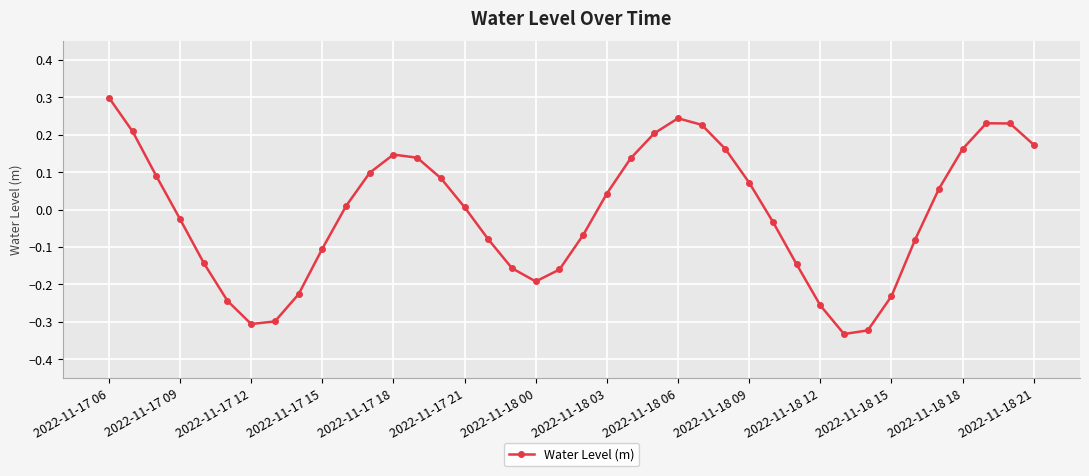

How many interior local valleys (lower than both neighbors) does the data have?

3